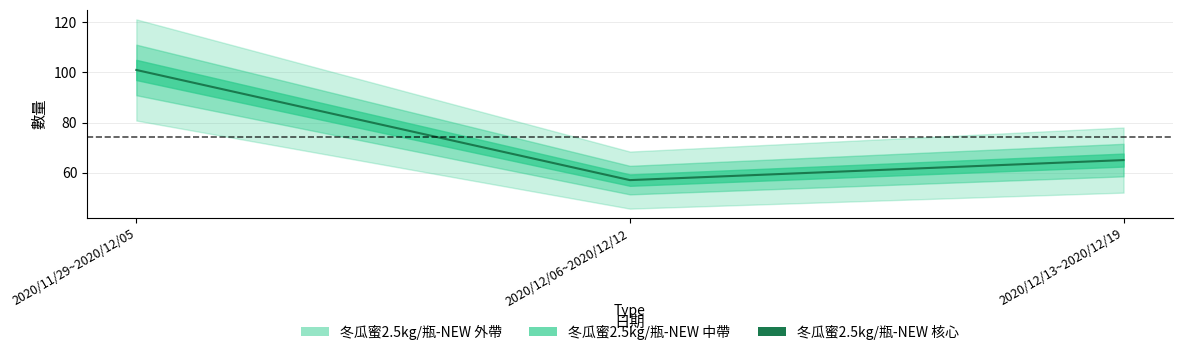

What is the smallest value displayed?

57